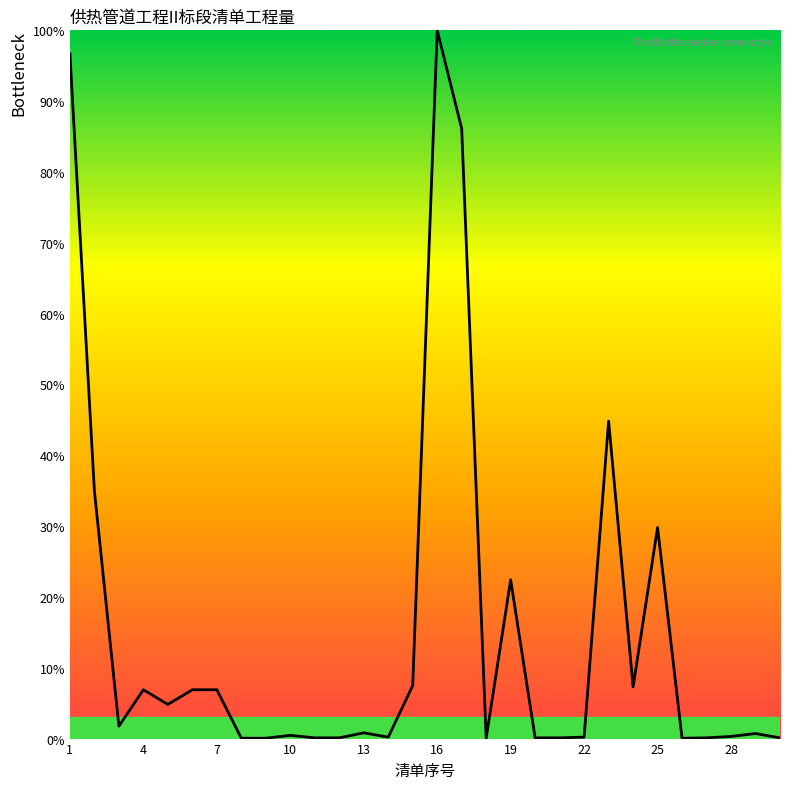

What is the maximum value shown in the chart?

100.0